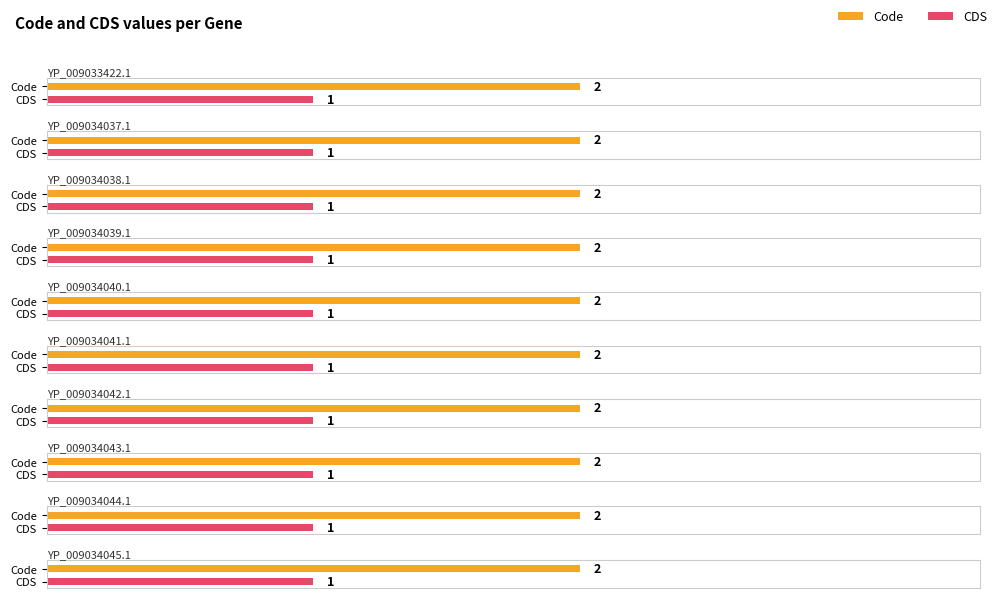

Which has a higher value, YP_009033422.1 or YP_009034042.1?

YP_009033422.1